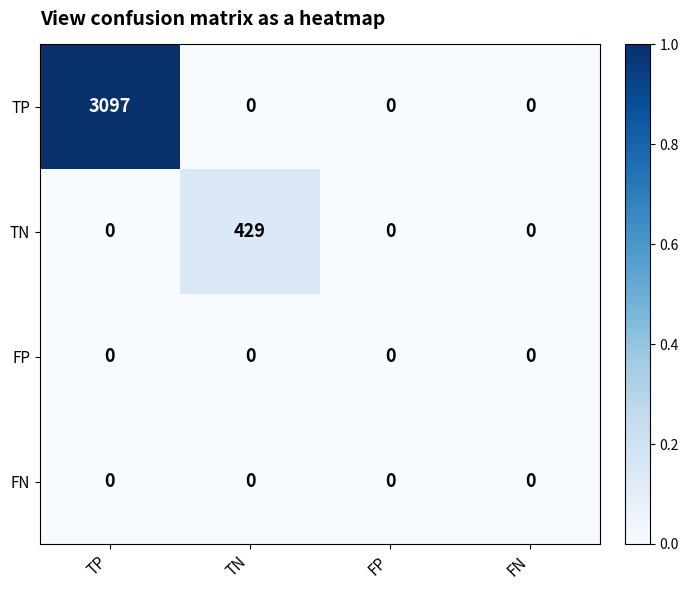

Between TN and FP, which series saw the biggest shift?

TN